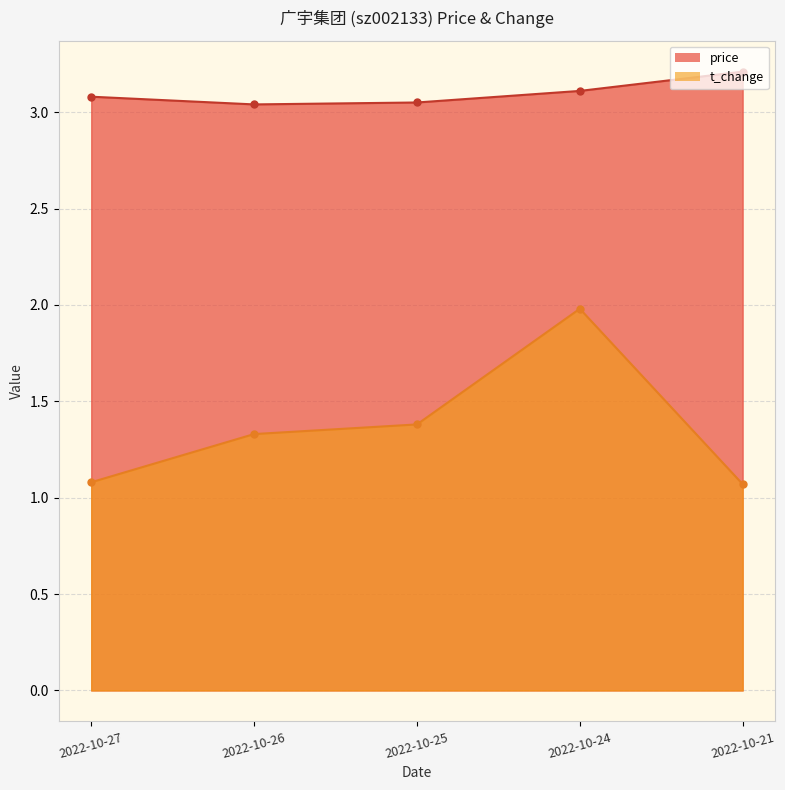

At which label is price closest to 3?

2022-10-26